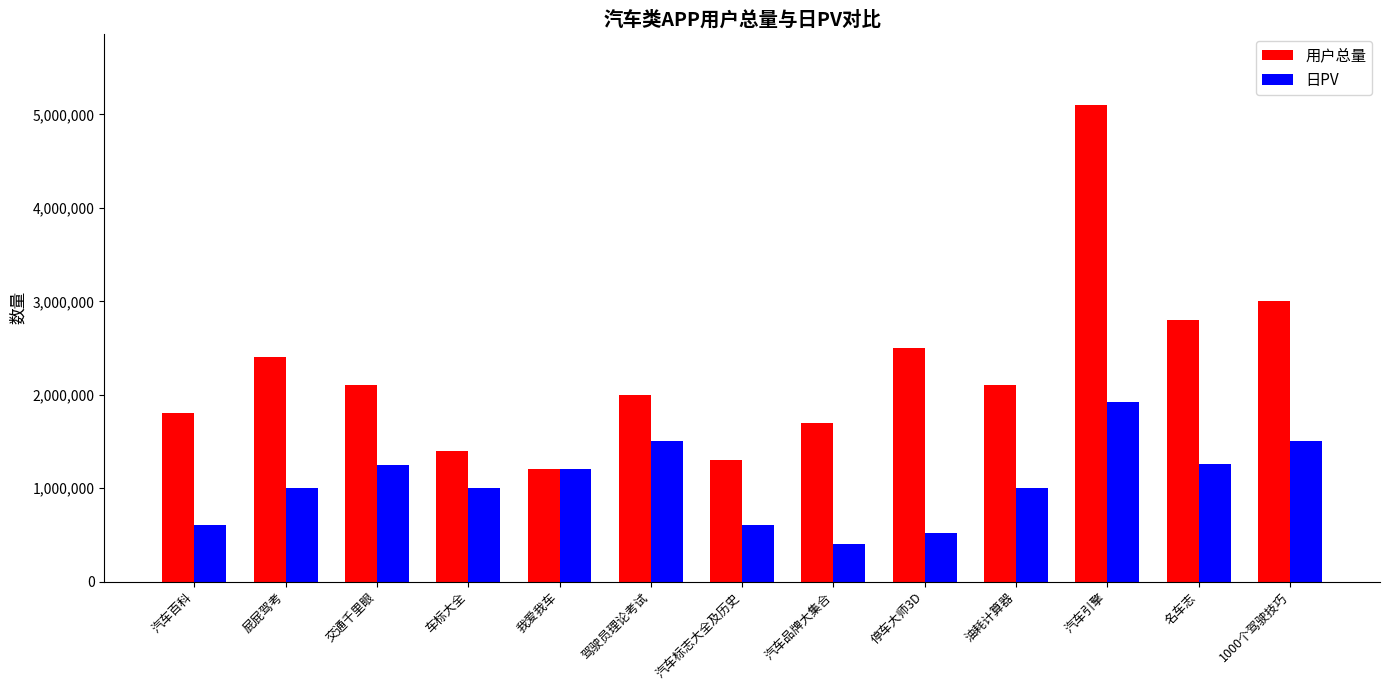

Which series has the largest total across all categories?

用户总量